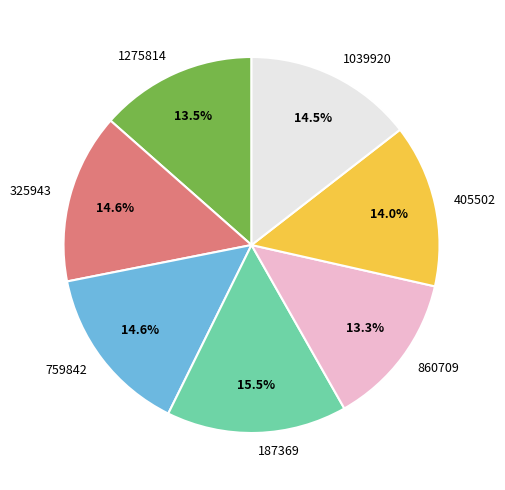

How many segments does this pie chart have?

7